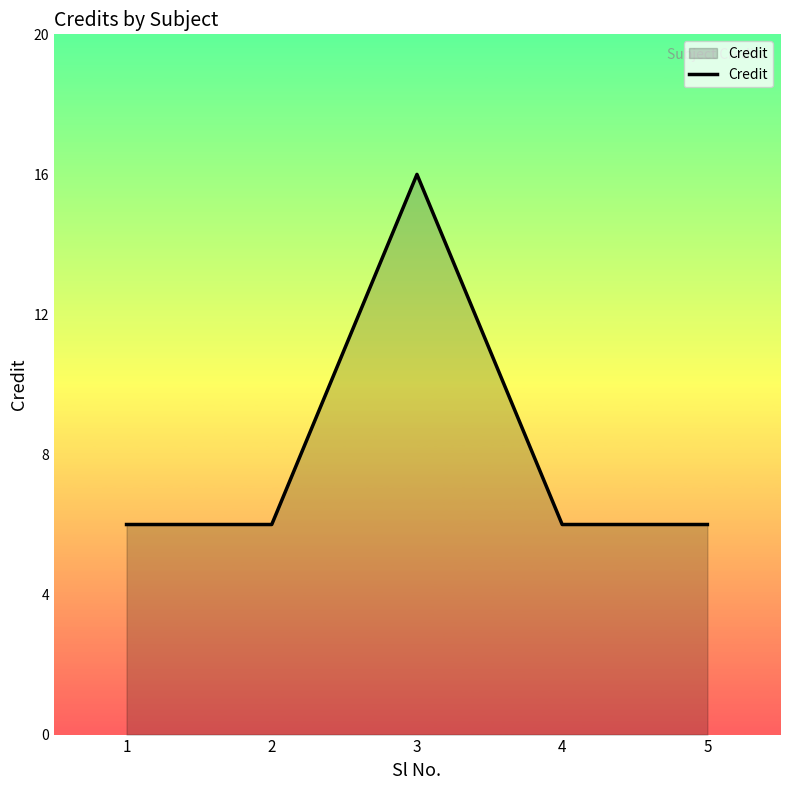

The value at 3 is 10. True or false?

False